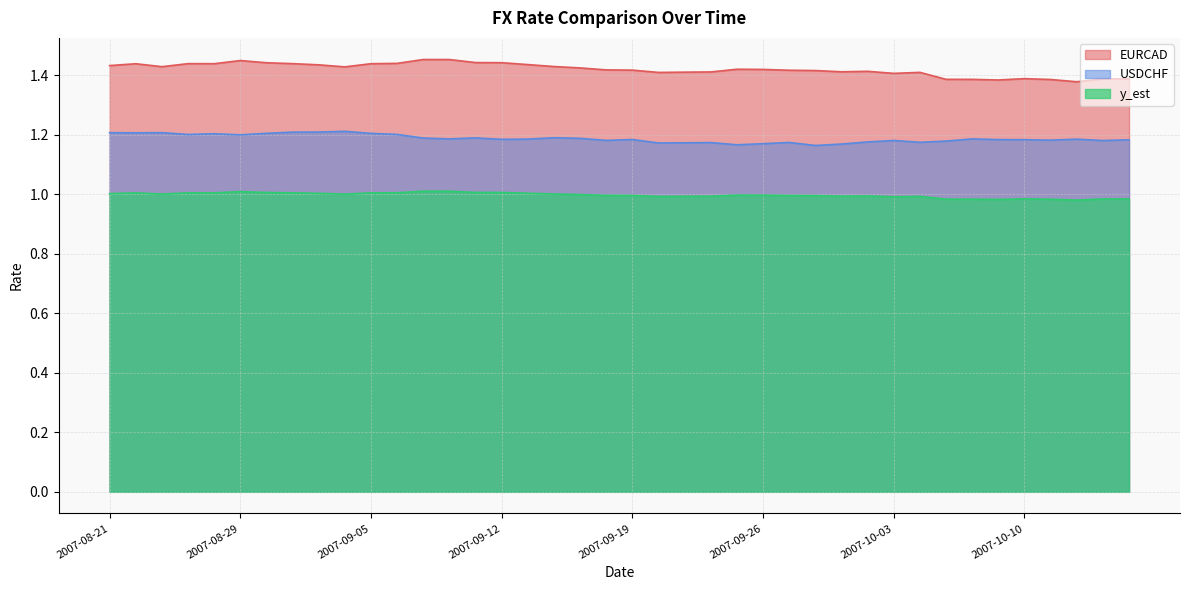

What is the value of the EURCAD point at the 16th from the left?

1.4